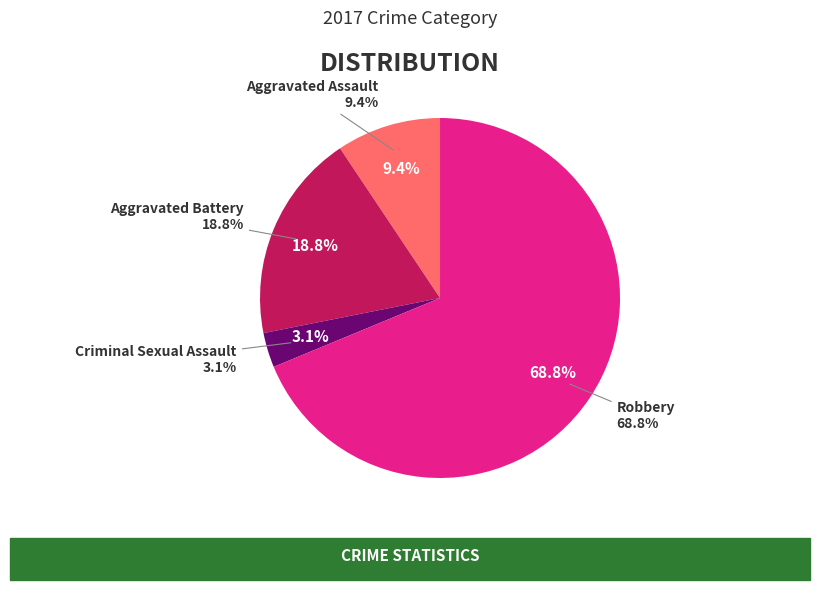

How many segments does this pie chart have?

4